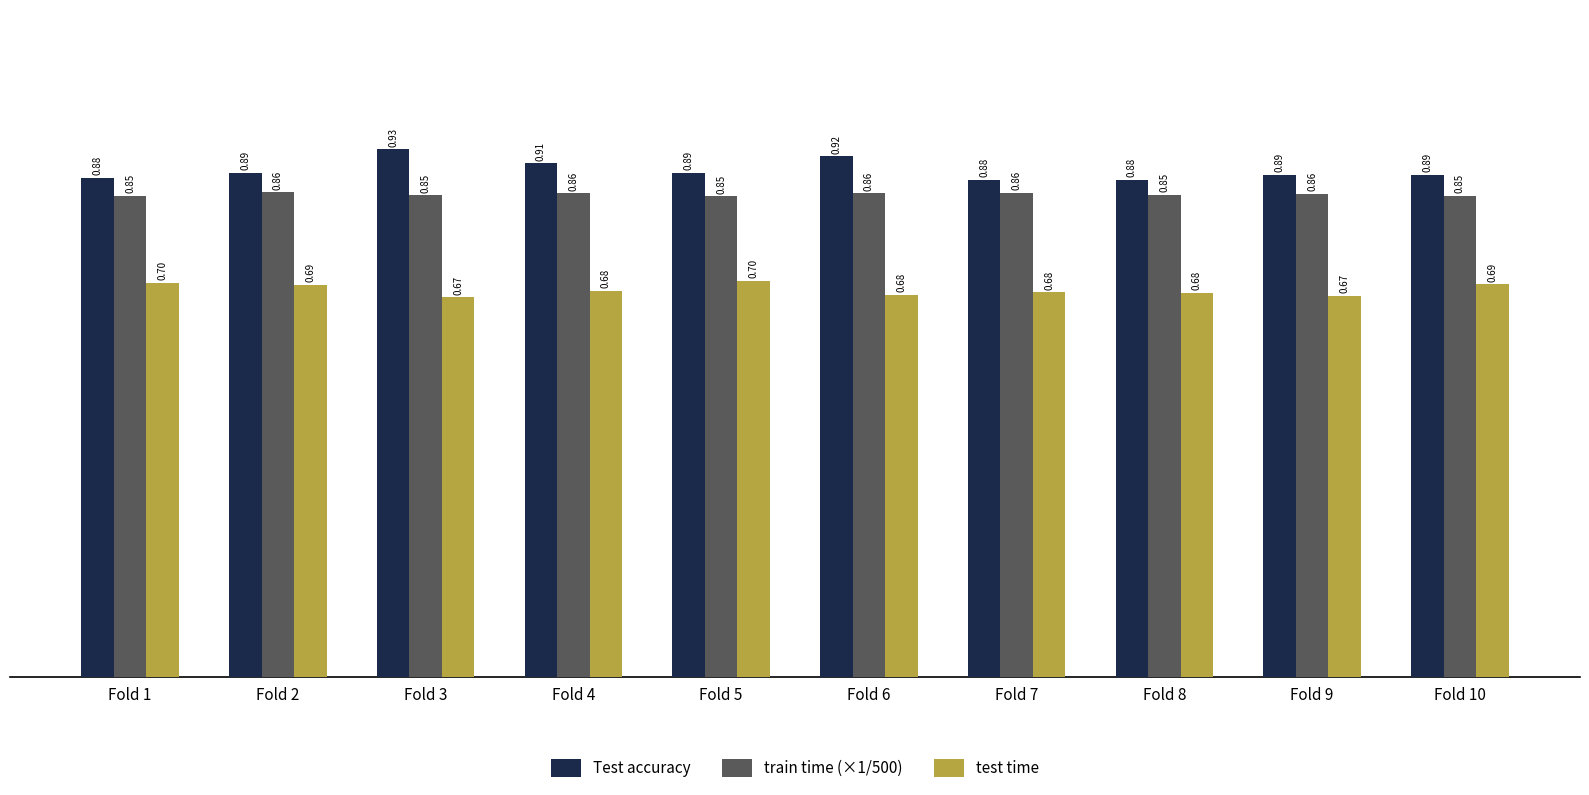

The value of Test accuracy at Fold 2 is 1.4. True or false?

False